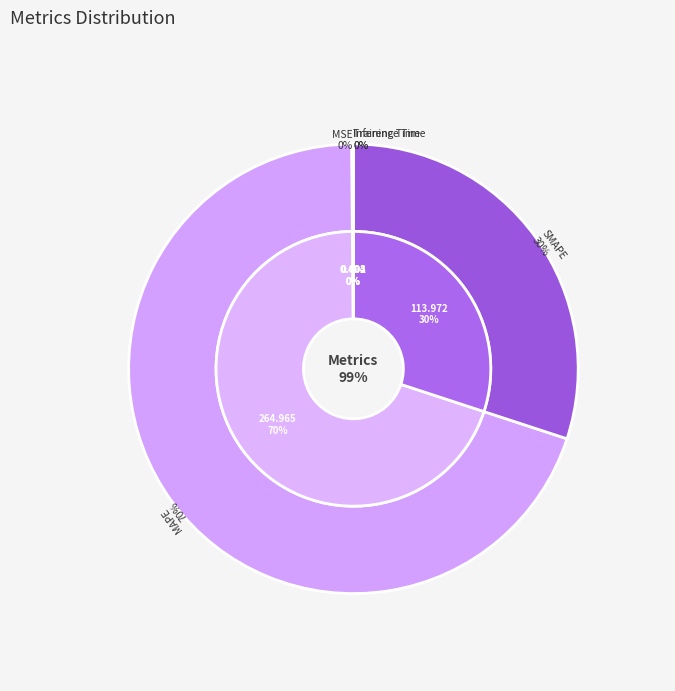

Is it true that SMAPE is 22% of the pie?

False